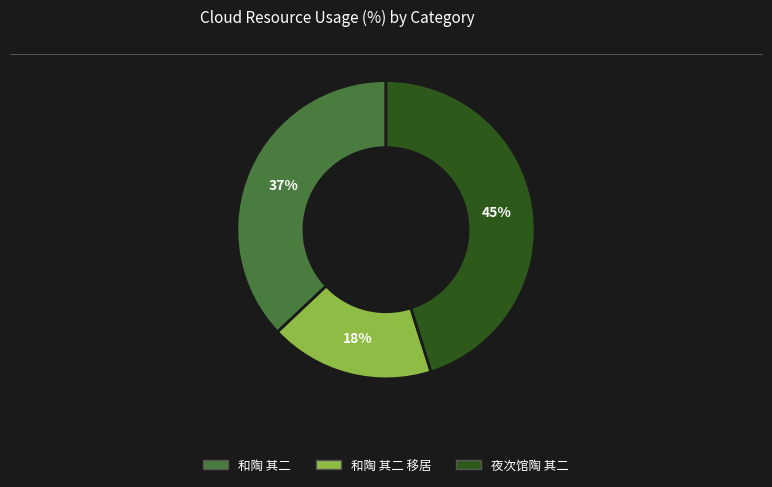

Does any single category account for the majority?

No